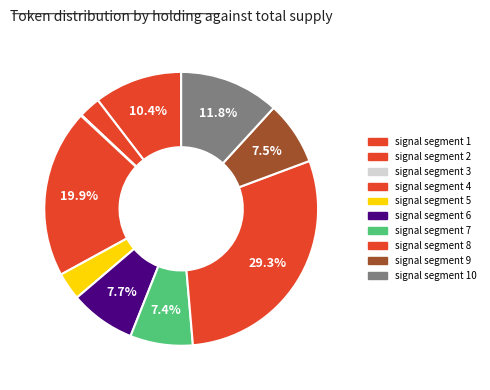

Which category has the biggest portion of the pie?

signal segment 8